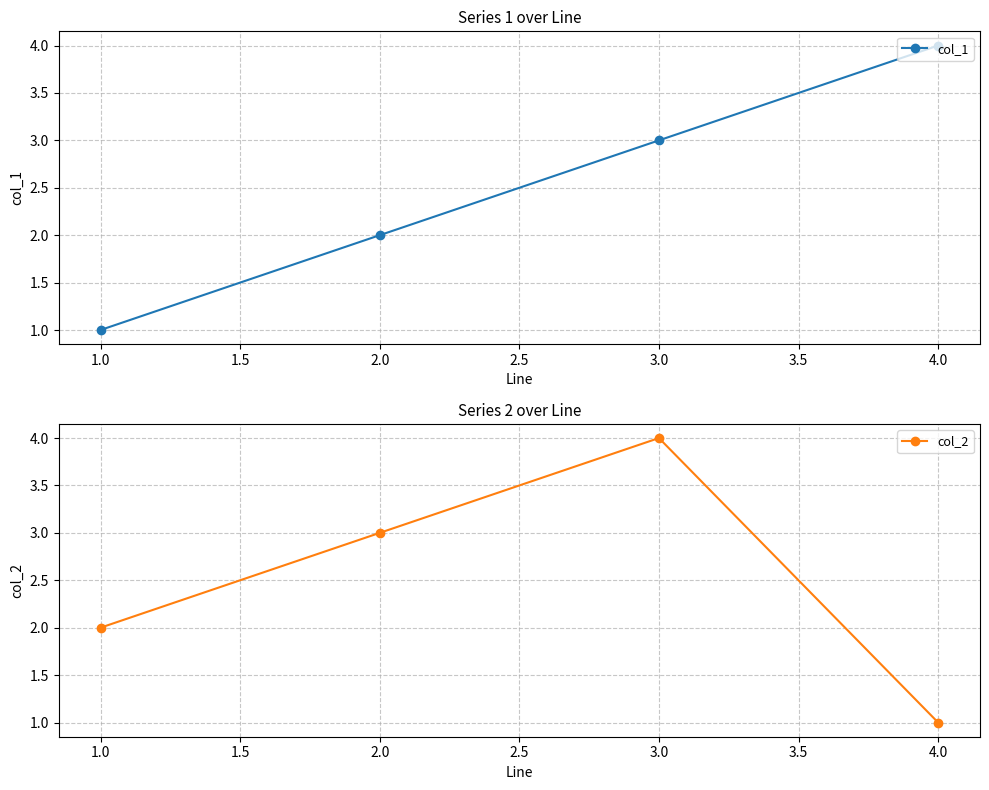

Reading left to right, extract all data points from this chart.

col_1: 1	2	3	4
col_2: 2	3	4	1